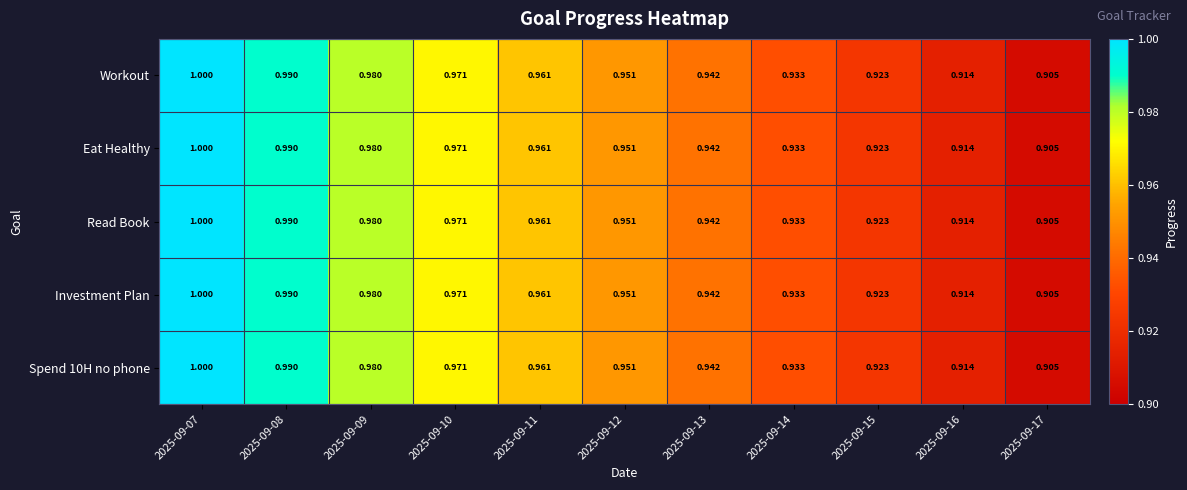

Which series changed the most between 2025-09-10 and 2025-09-12?

Workout